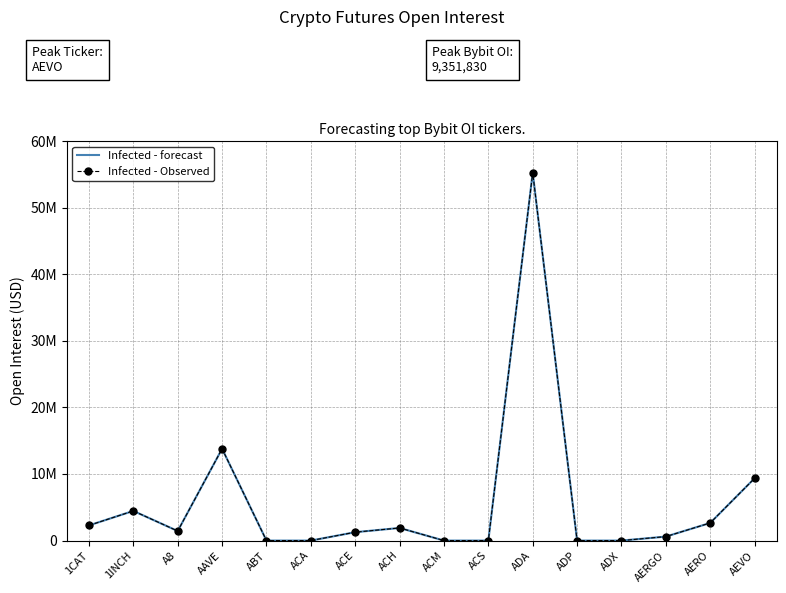

What is the average value of the Infected - forecast series?

5808889